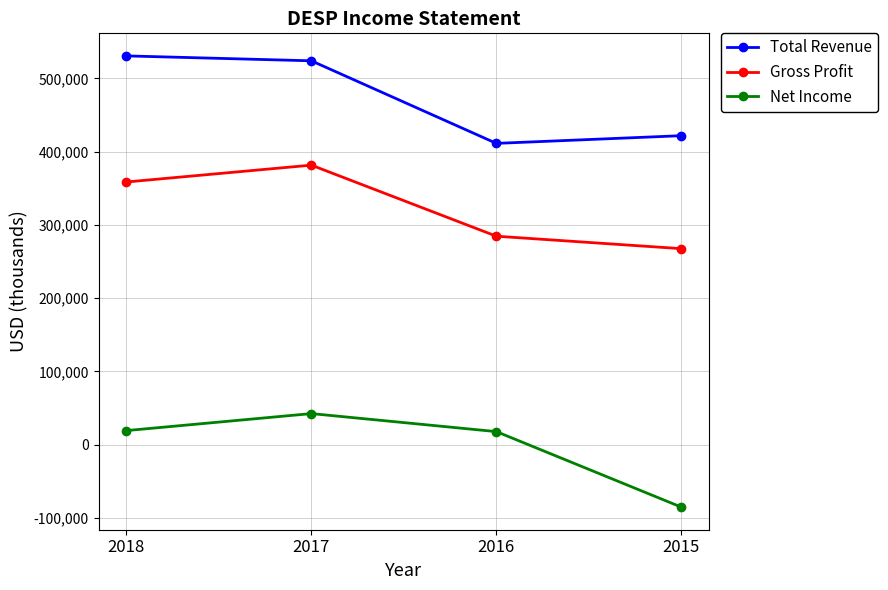

True or false: Gross Profit has more than 0 points higher than both neighbors.

True